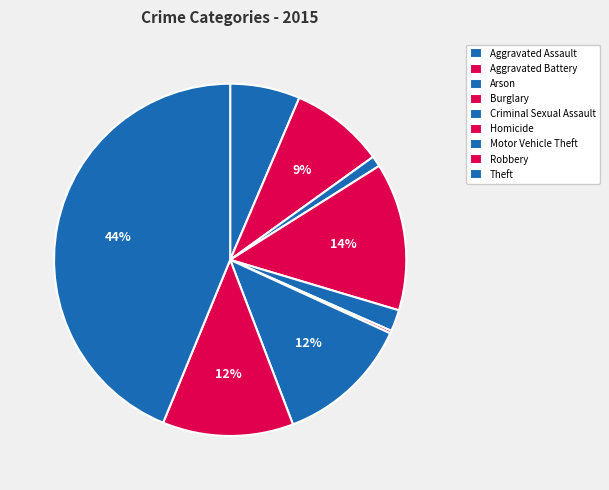

To the nearest percent, what is the difference between the Aggravated Battery and Homicide slice percentages?

8%